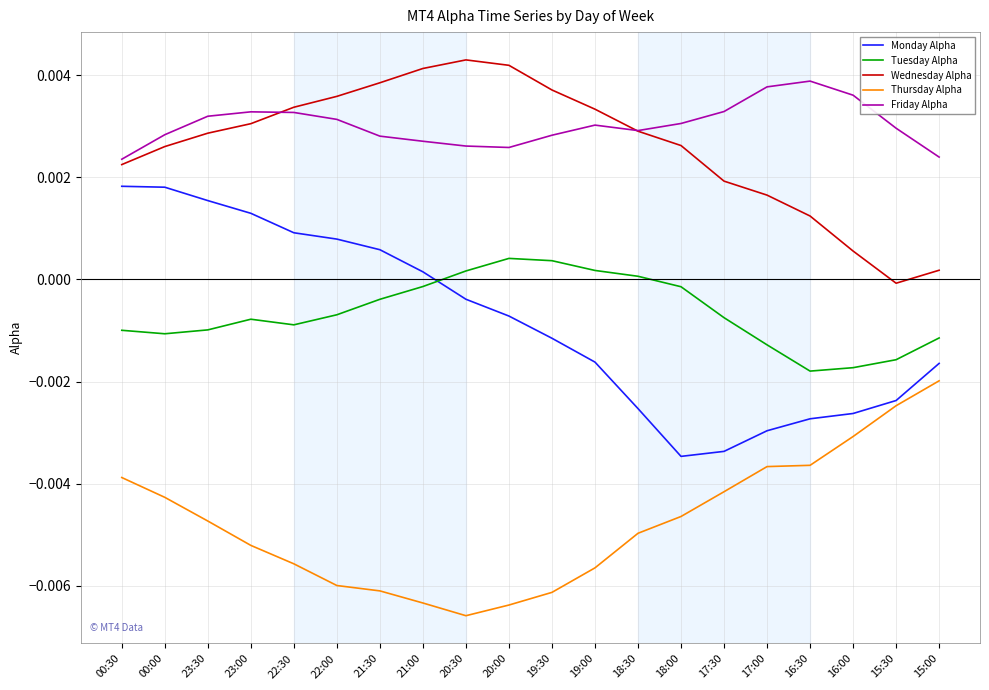

True or false: Friday Alpha has a value of 0.0 at 16:00.

True